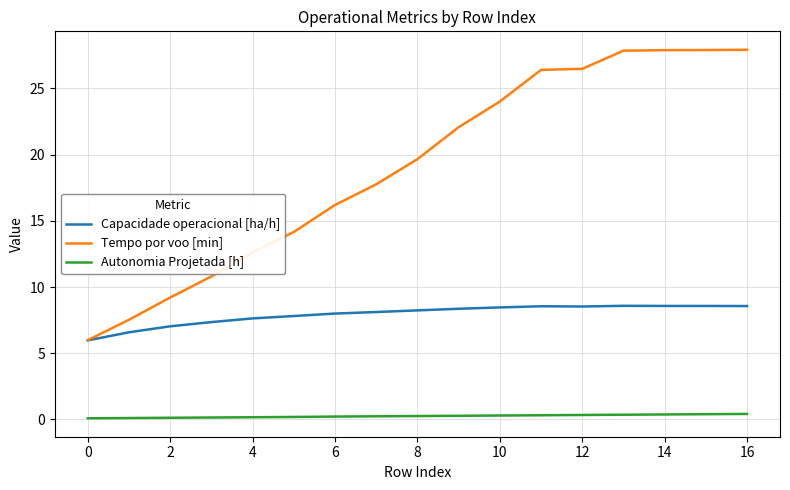

Which series has the widest spread of values?

Tempo por voo [min]